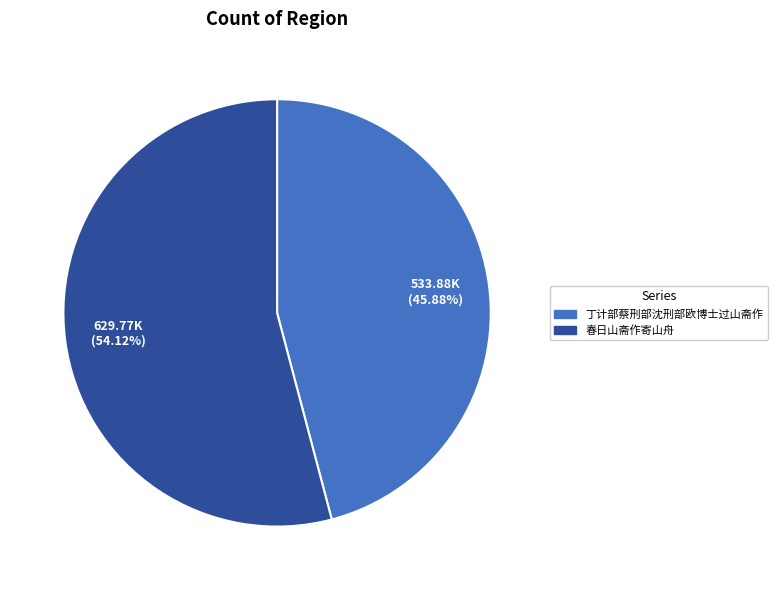

To the nearest percent, what is the combined percentage of 春日山斋作寄山舟 and 丁计部蔡刑部沈刑部欧博士过山斋作?

100%